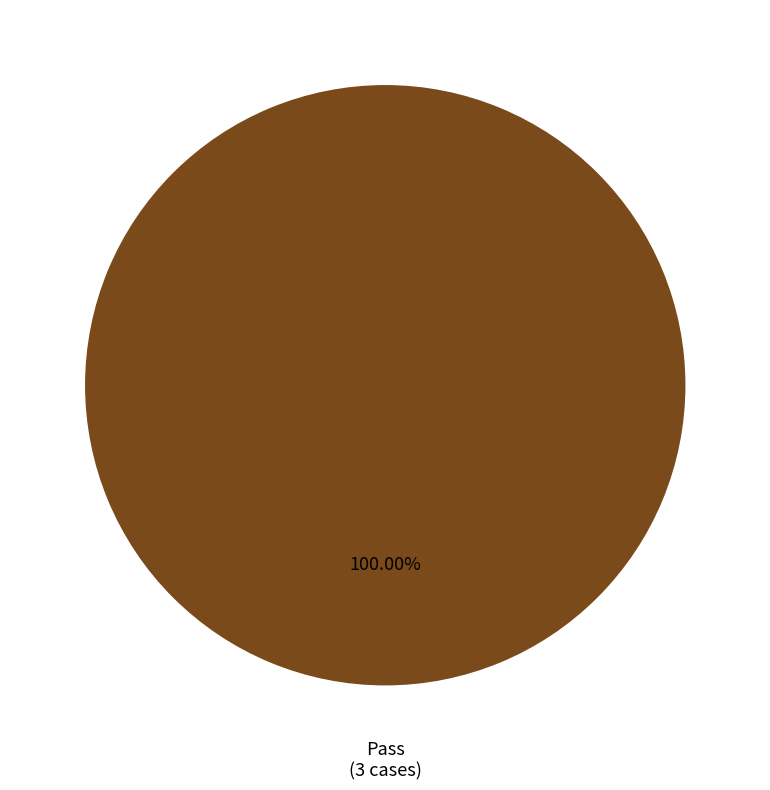

Does any single category account for the majority?

Yes